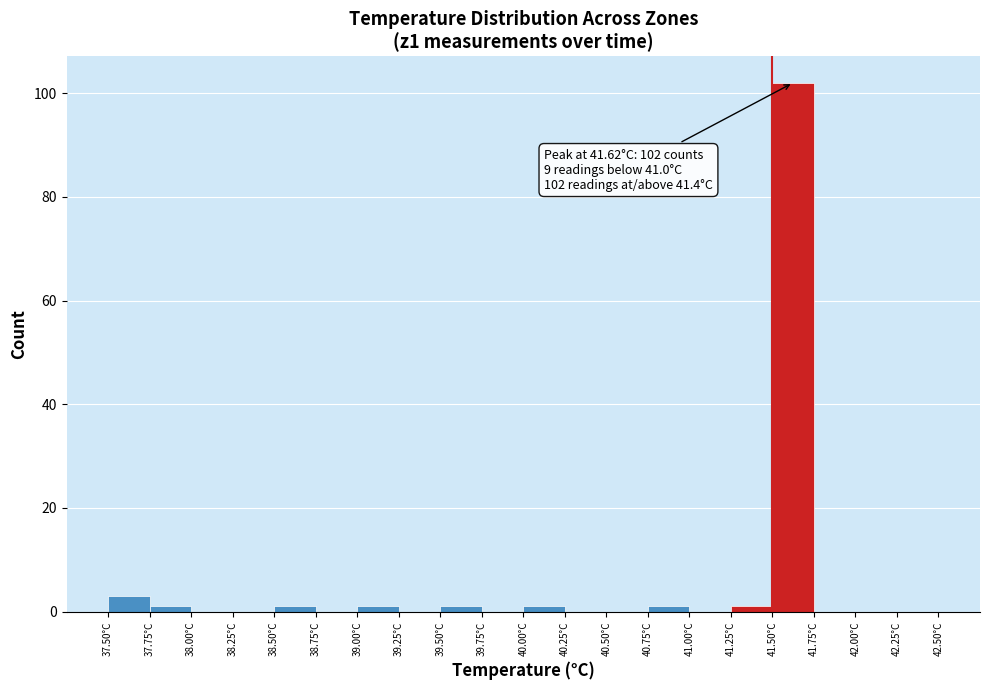

Which range on the x-axis has the tallest bar?

41.50 to 41.75